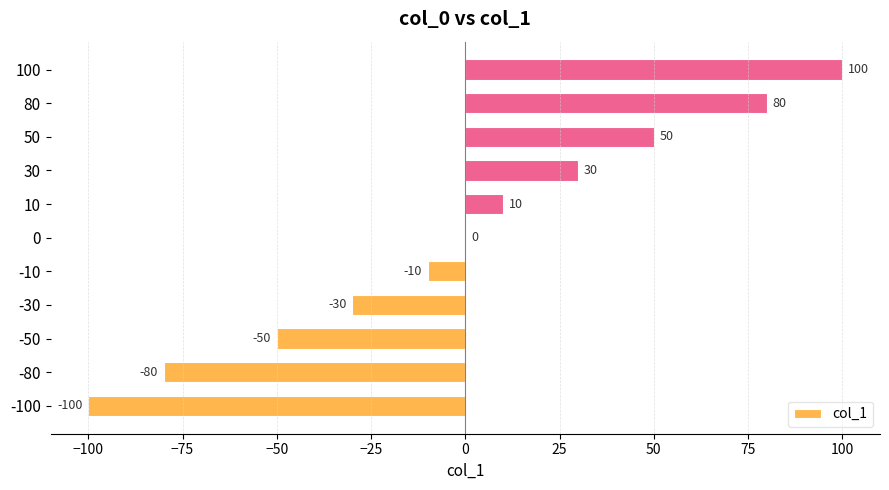

The value at 10 is 10. True or false?

True